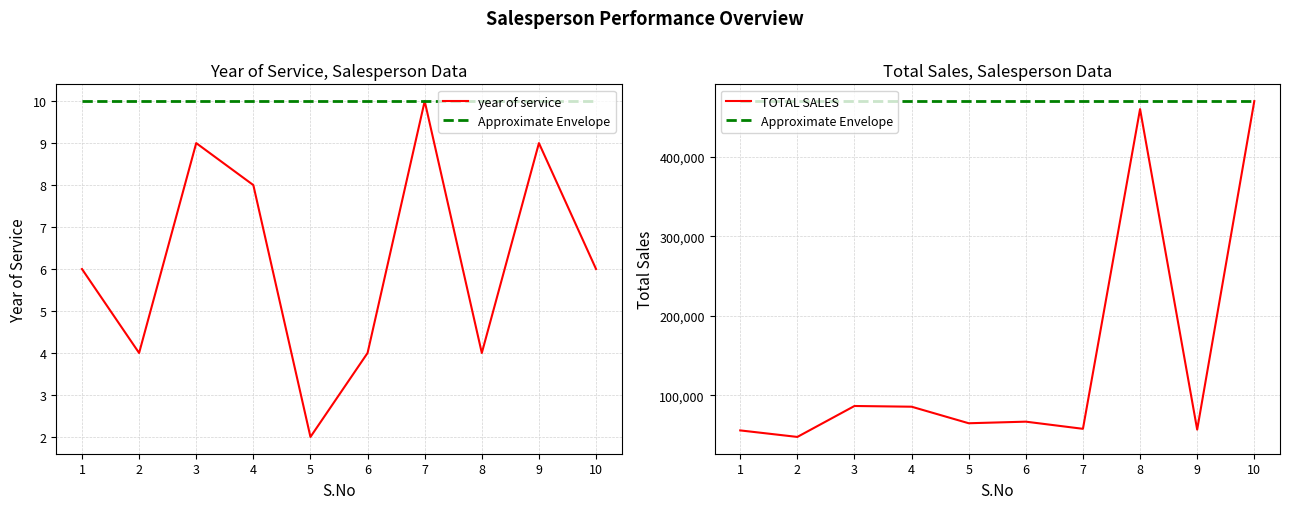

True or false: Approximate Envelope has more than 1 points higher than both neighbors.

False